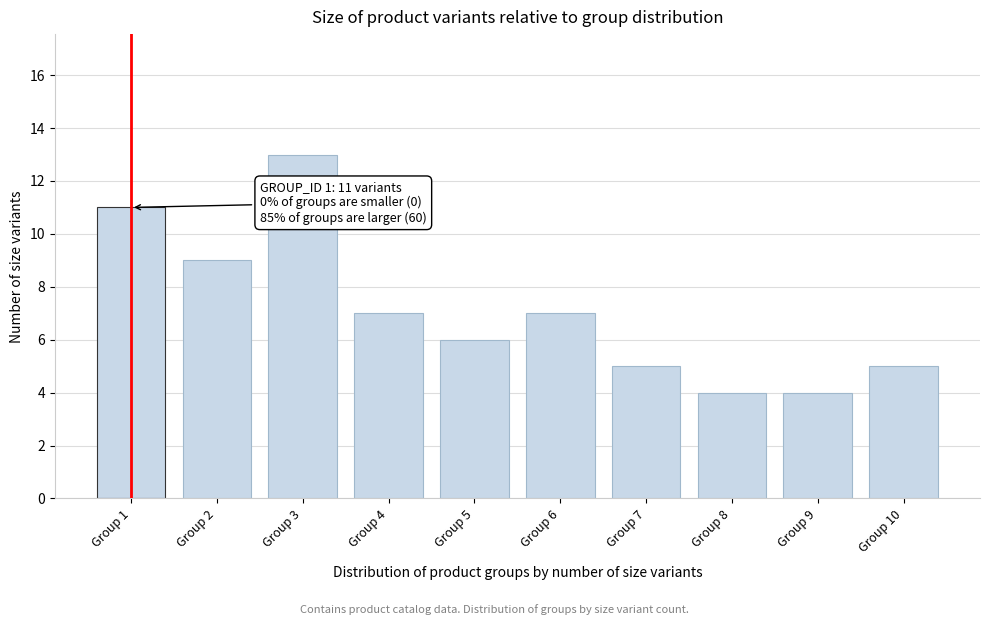

Reading left to right, extract all data points from this chart.

Group 1=11	Group 2=9	Group 3=13	Group 4=7	Group 5=6	Group 6=7	Group 7=5	Group 8=4	Group 9=4	Group 10=5